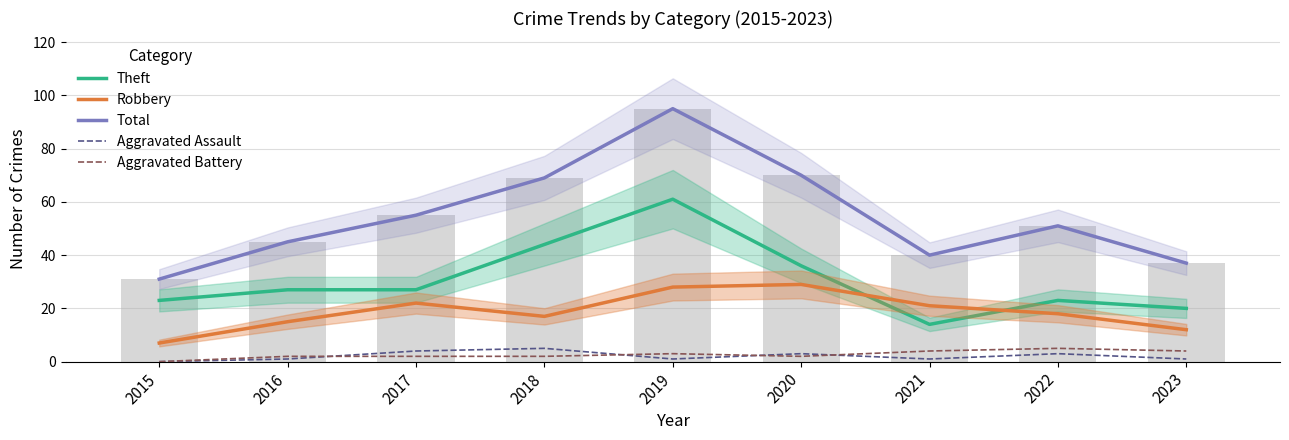

True or false: Aggravated Battery has a value of 4 at 2021.

True